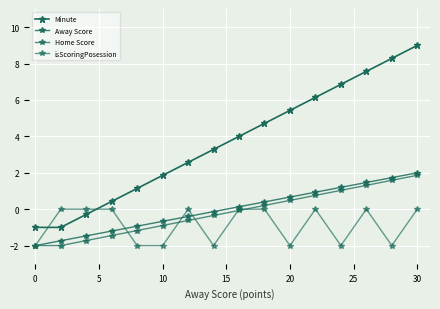

Is this an area chart (filled region under the line)?

No